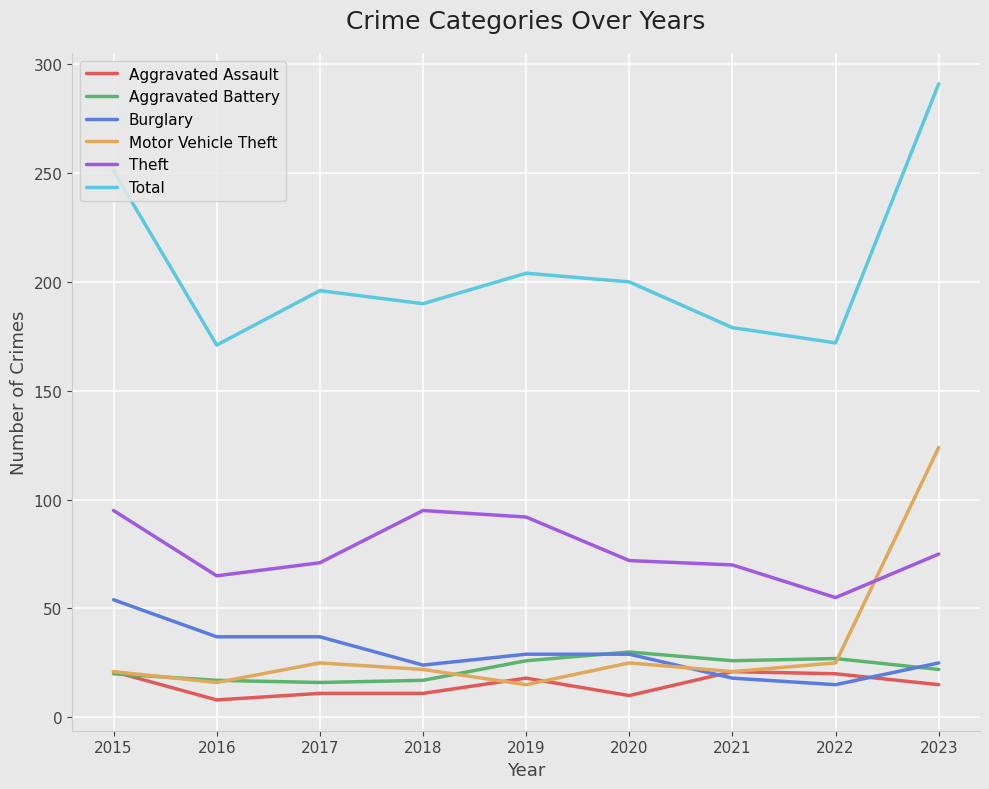

Is it true that Motor Vehicle Theft equals 25 at 2017?

True